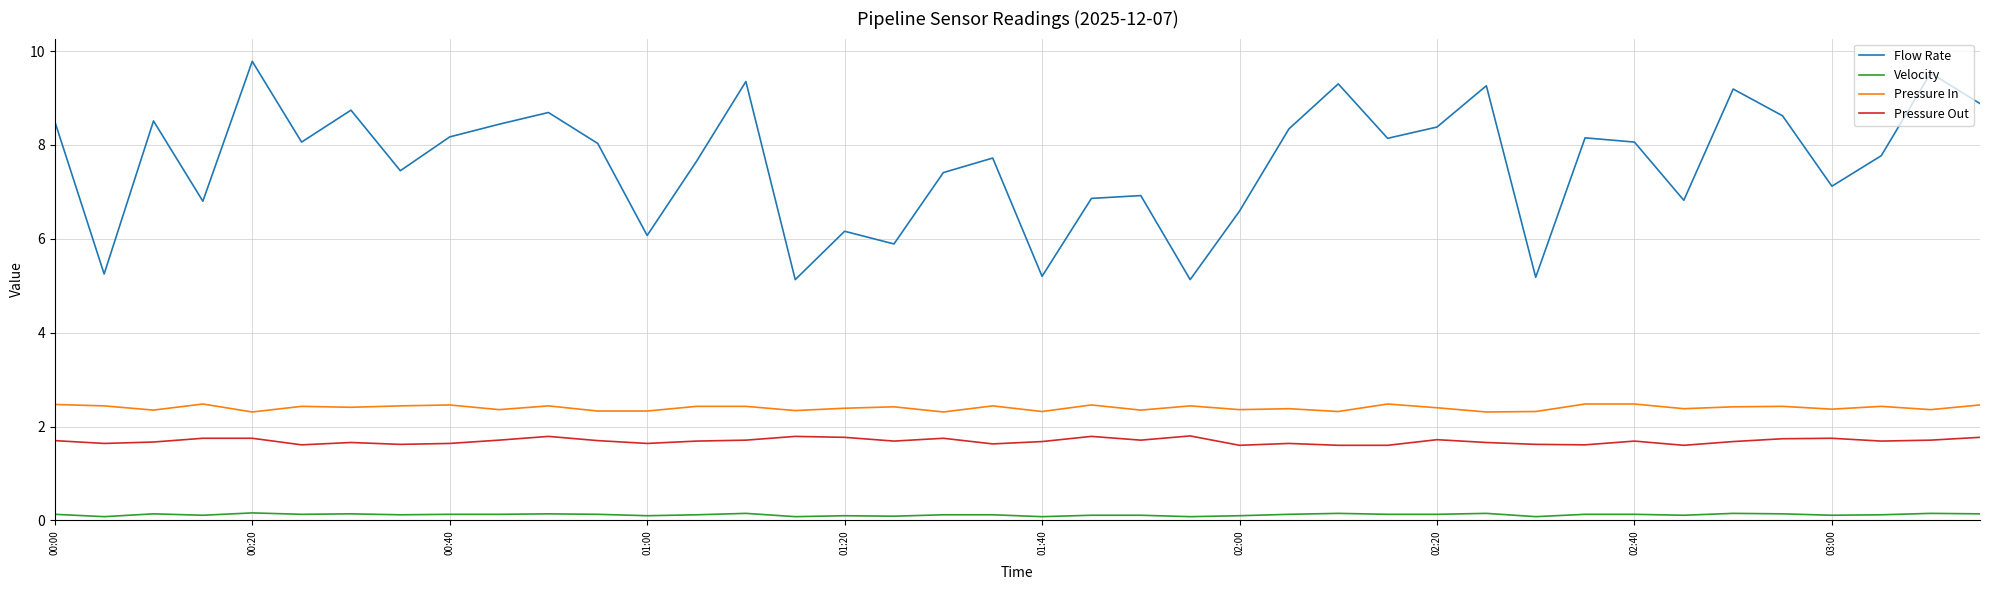

Which series has the largest range (max minus min)?

Flow Rate